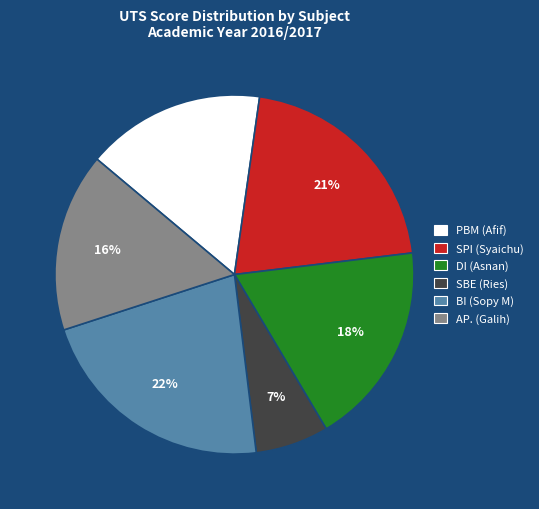

To the nearest percent, what is the average slice percentage?

17%